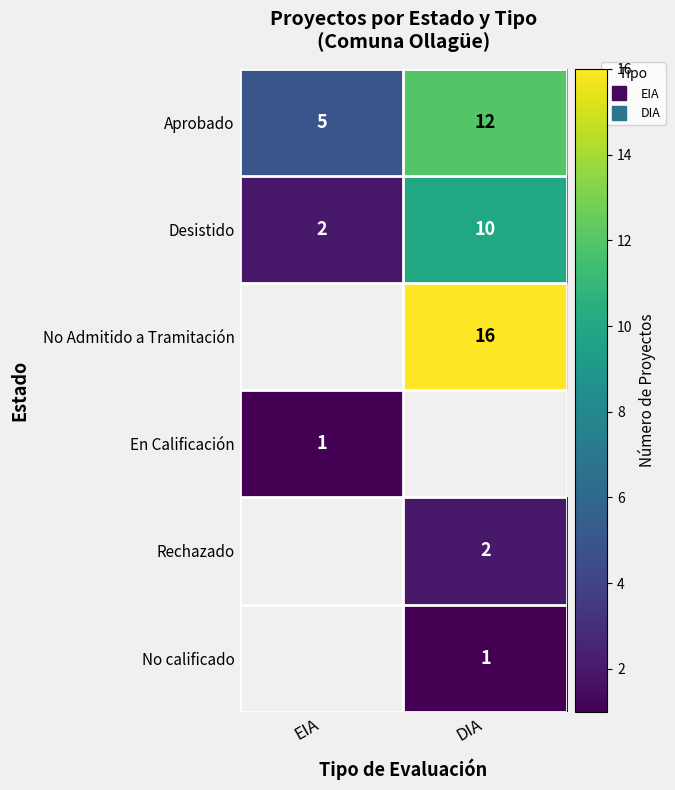

The No calificado series shows 1.0 at DIA. True or false?

True